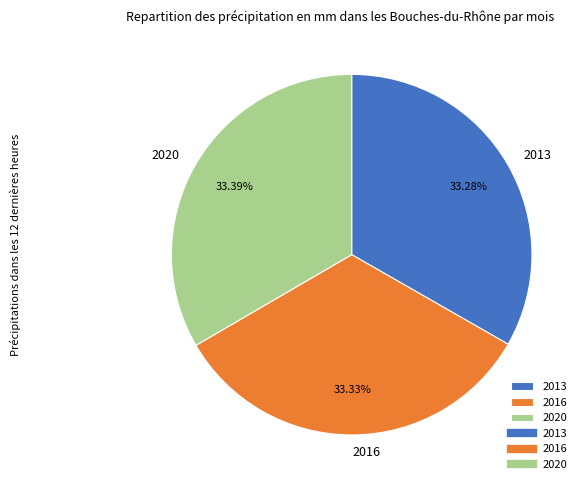

Count the number of slices in the pie.

3